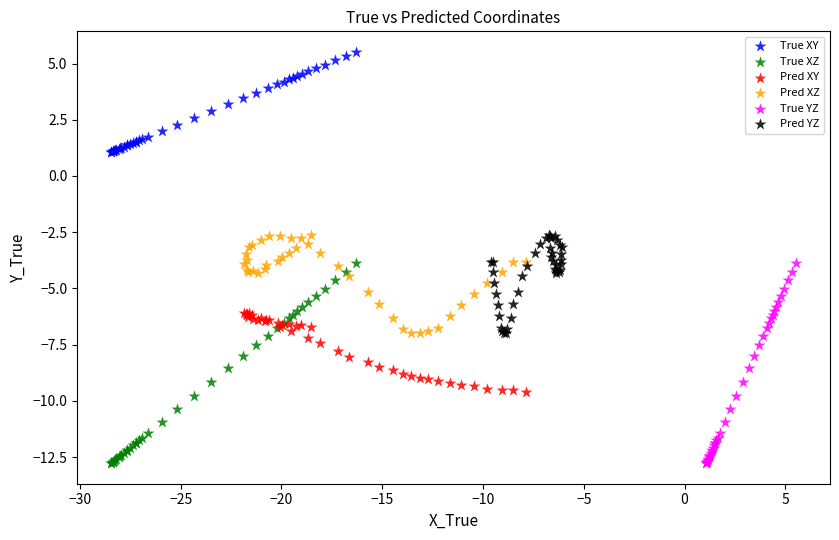

Which series contains the highest Y value?

True XY